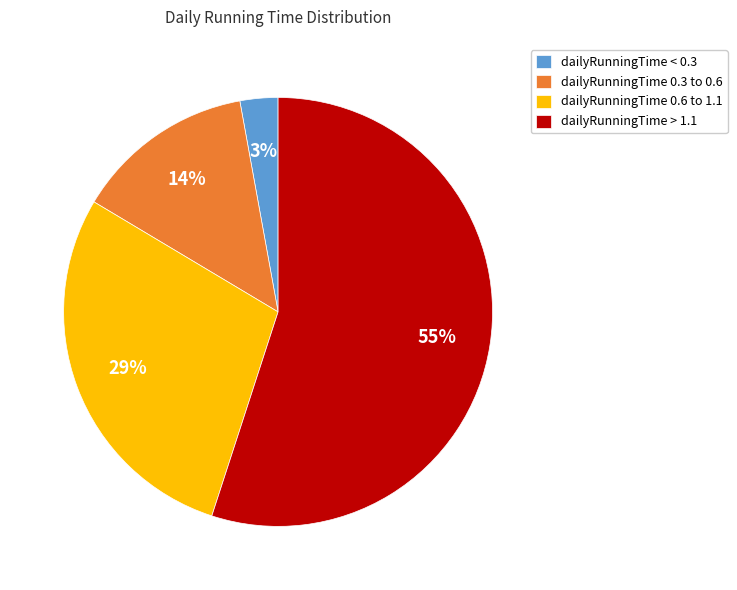

Is it true that dailyRunningTime < 0.3 is 3% of the pie?

True